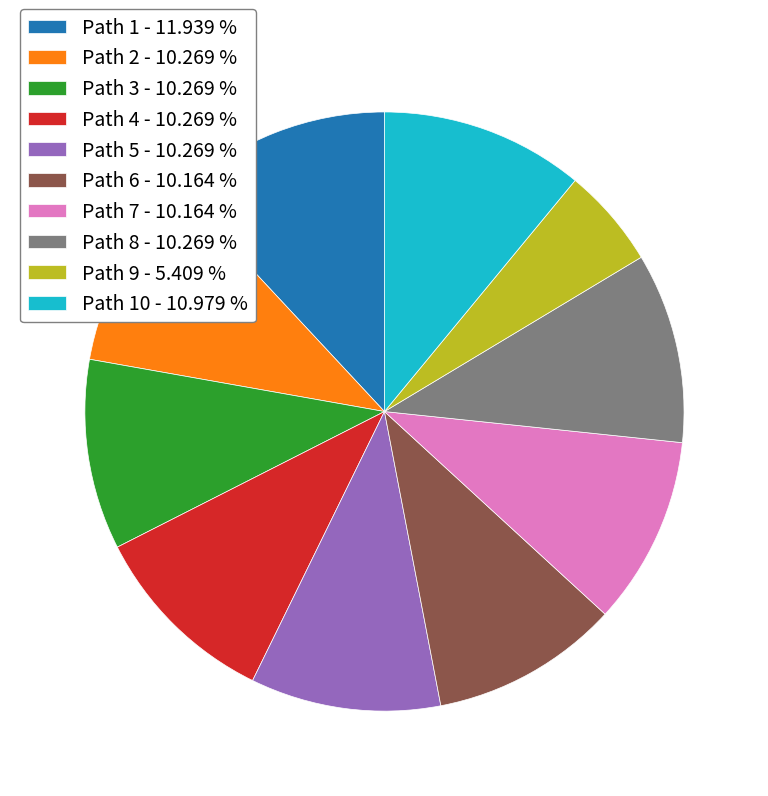

Count the number of slices in the pie.

10